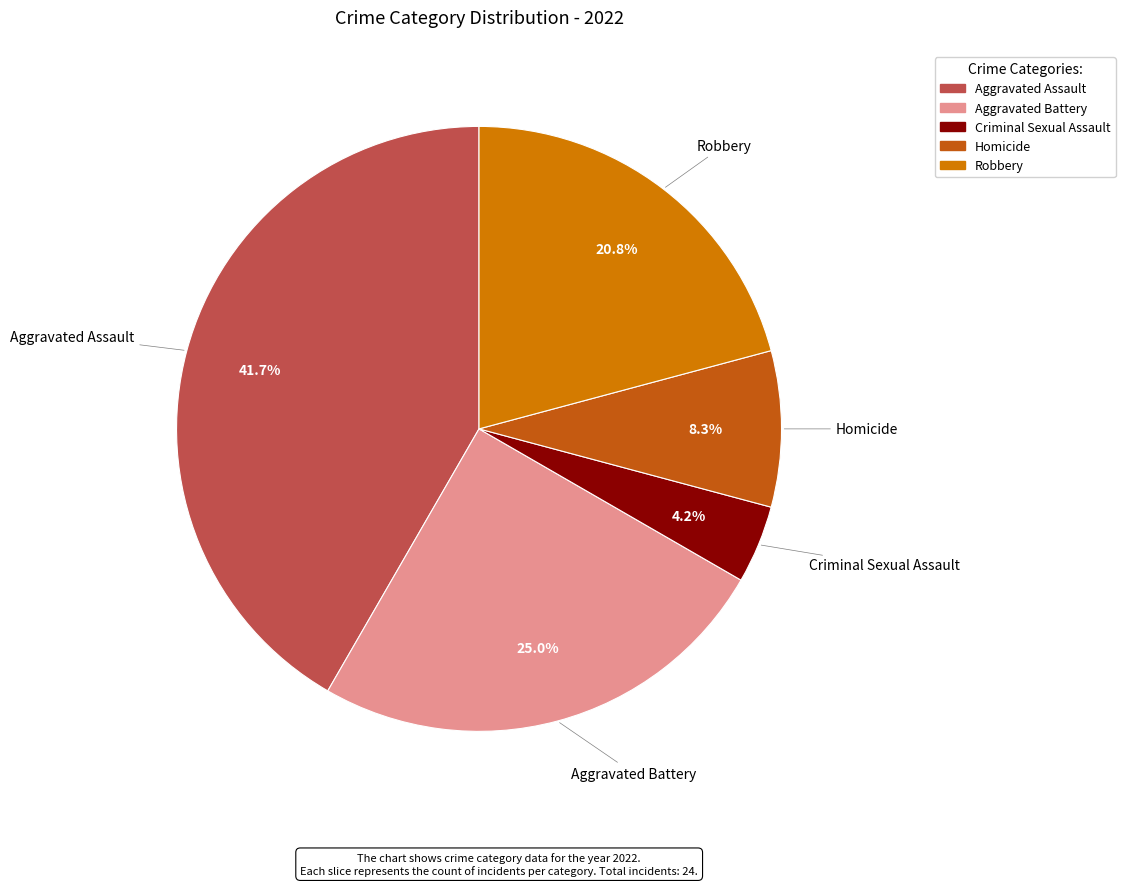

What is the ratio of the value at Robbery to the value at Criminal Sexual Assault?

5.0